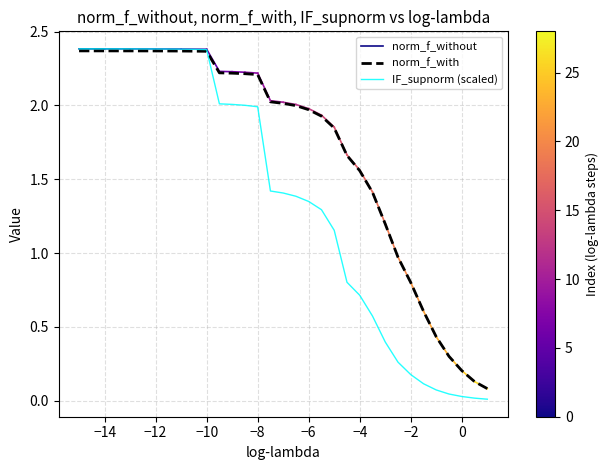

True or false: norm_f_with has a value of 3.7 at −10.

False